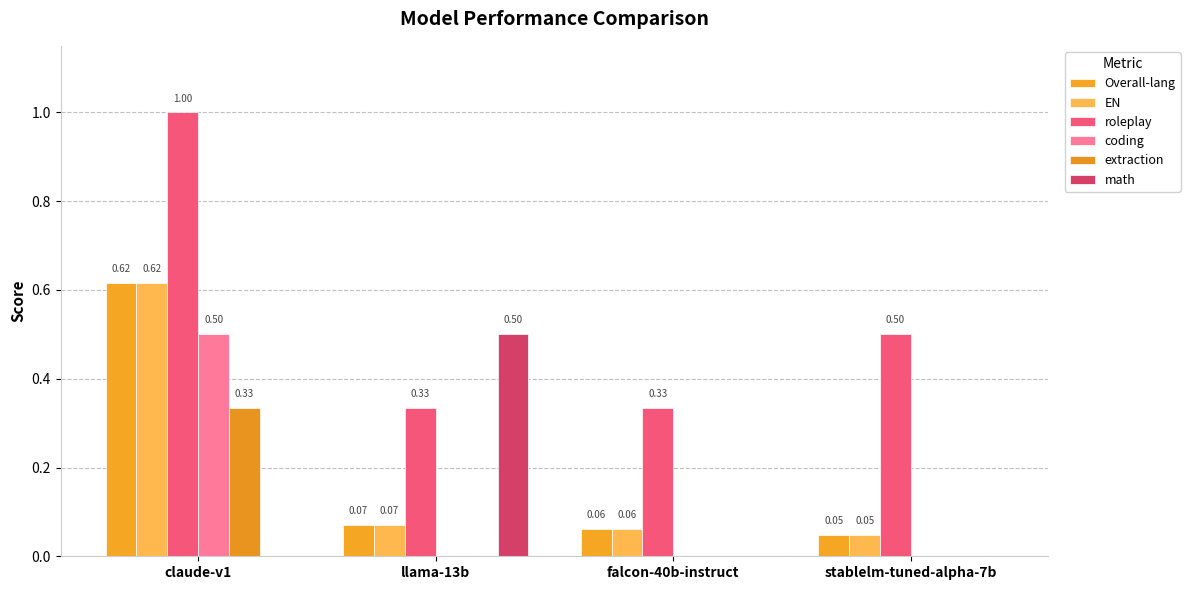

How many series are shown in this chart?

6